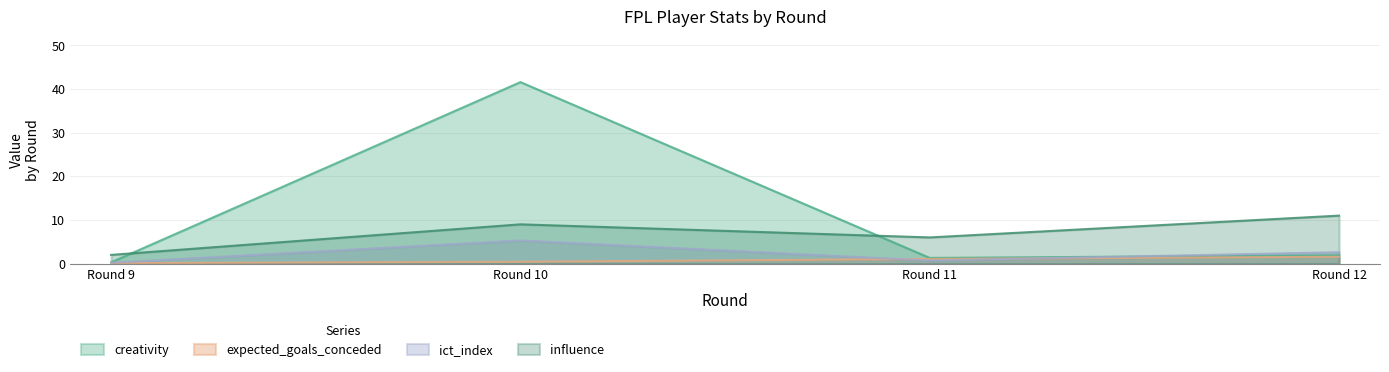

Does the chart display data point markers on the line(s)?

No